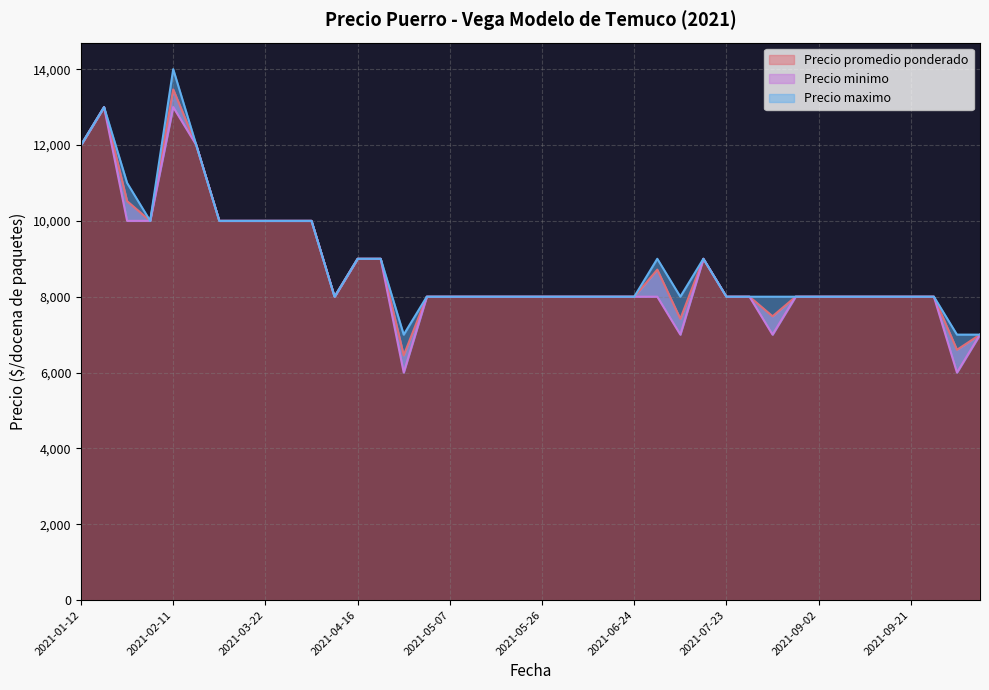

How many lines are shown in the chart?

3